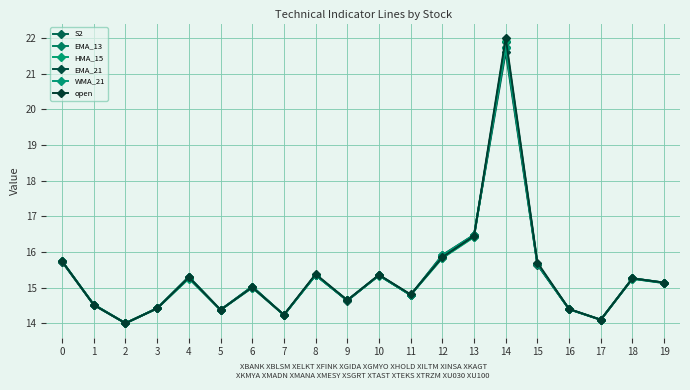

Reading right to left, list all the values displayed in this chart.

S2: 15.1	15.2	14.1	14.4	15.7	21.9	16.4	15.8	14.8	15.3	14.6	15.3	14.2	15.0	14.4	15.3	14.4	14.0	14.5	15.7
EMA_13: 15.1	15.3	14.1	14.4	15.7	21.7	16.5	15.9	14.8	15.3	14.6	15.4	14.2	15.0	14.4	15.3	14.4	14.0	14.5	15.7
HMA_15: 15.1	15.2	14.1	14.4	15.7	21.9	16.4	15.8	14.8	15.3	14.6	15.3	14.2	15.0	14.4	15.3	14.4	14.0	14.5	15.7
EMA_21: 15.1	15.3	14.1	14.4	15.6	21.6	16.5	15.9	14.8	15.3	14.6	15.4	14.2	15.0	14.4	15.3	14.4	14.0	14.5	15.7
WMA_21: 15.1	15.3	14.1	14.4	15.7	21.7	16.5	15.9	14.8	15.3	14.6	15.4	14.2	15.0	14.4	15.3	14.4	14.0	14.5	15.7
open: 15.1	15.3	14.1	14.4	15.7	22.0	16.4	15.9	14.8	15.4	14.6	15.4	14.2	15.0	14.4	15.3	14.4	14.0	14.5	15.7